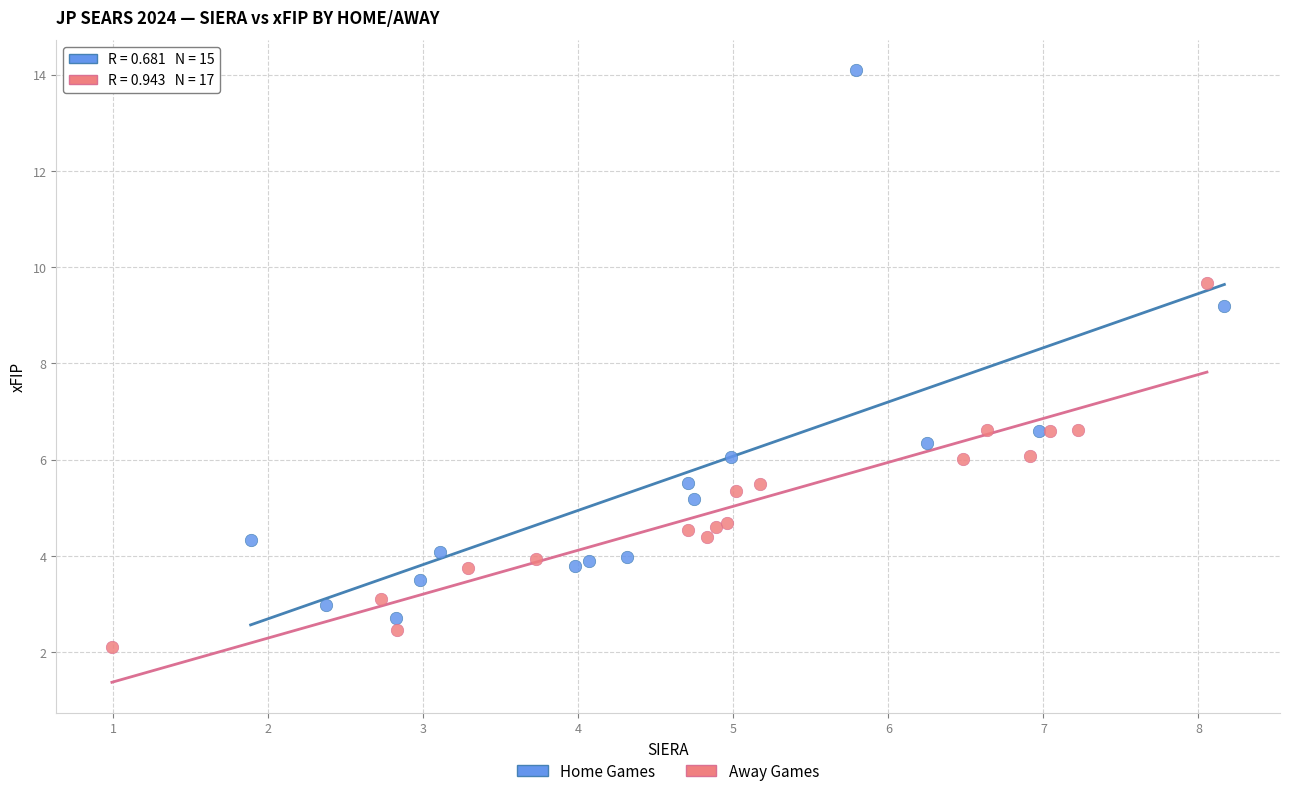

Which series contains the lowest Y value?

Away Games